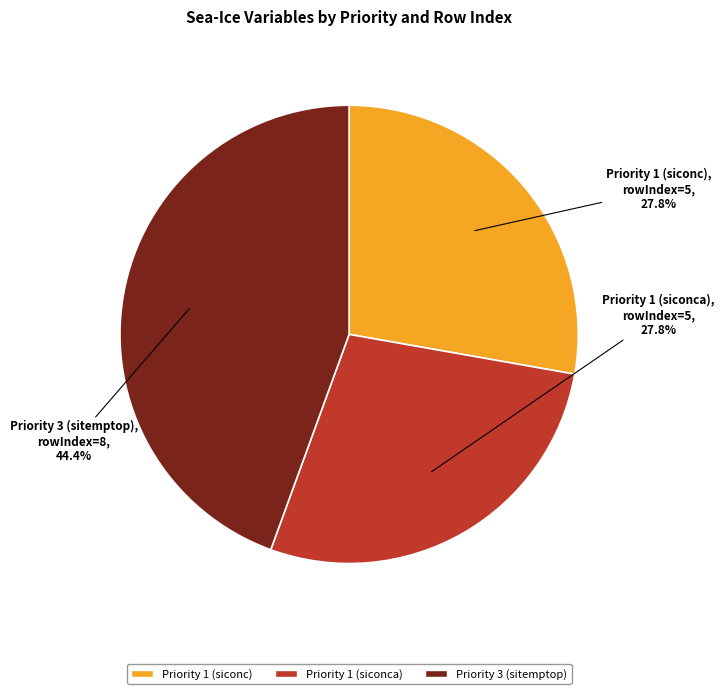

What is the ratio of the value at Priority 1 (siconca) to the value at Priority 1 (siconc)?

1.0